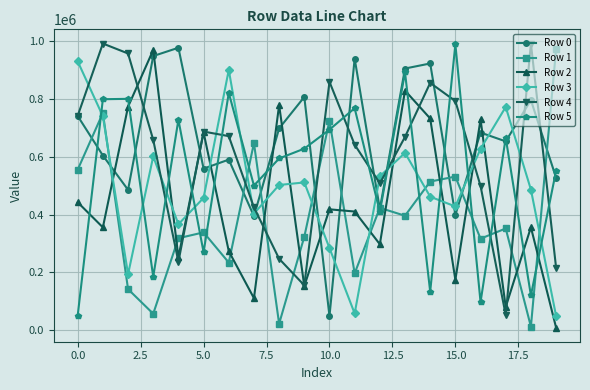

What is the greatest value displayed?

992023